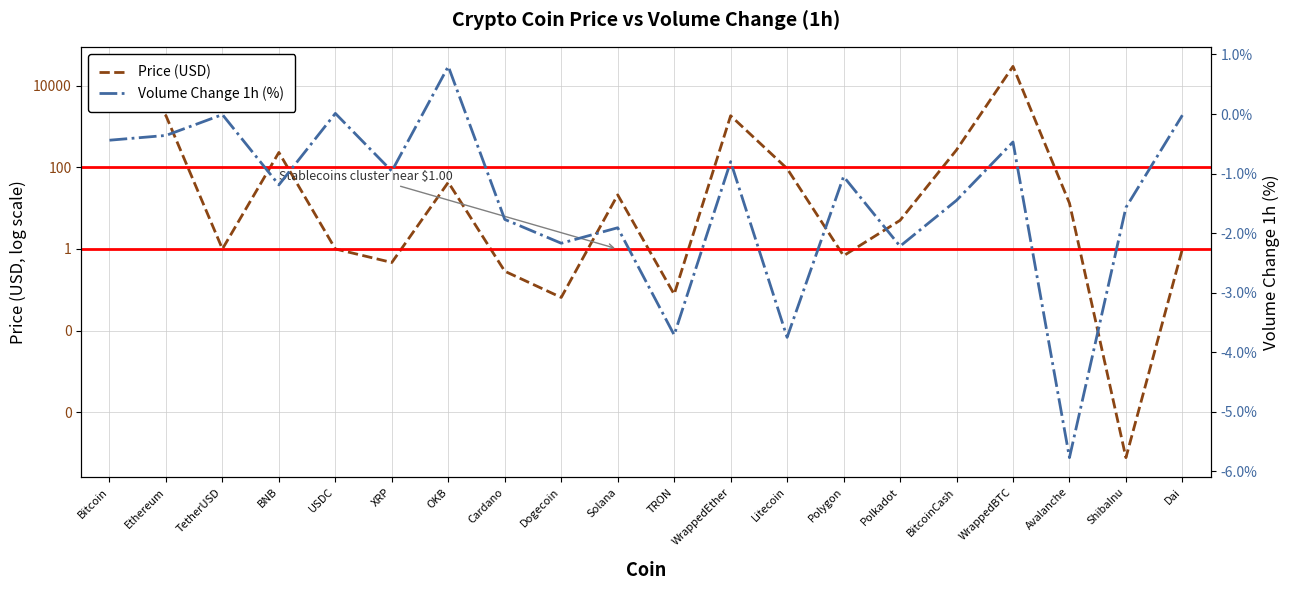

The value of Price (USD) at WrappedBTC is 30166.4. True or false?

True